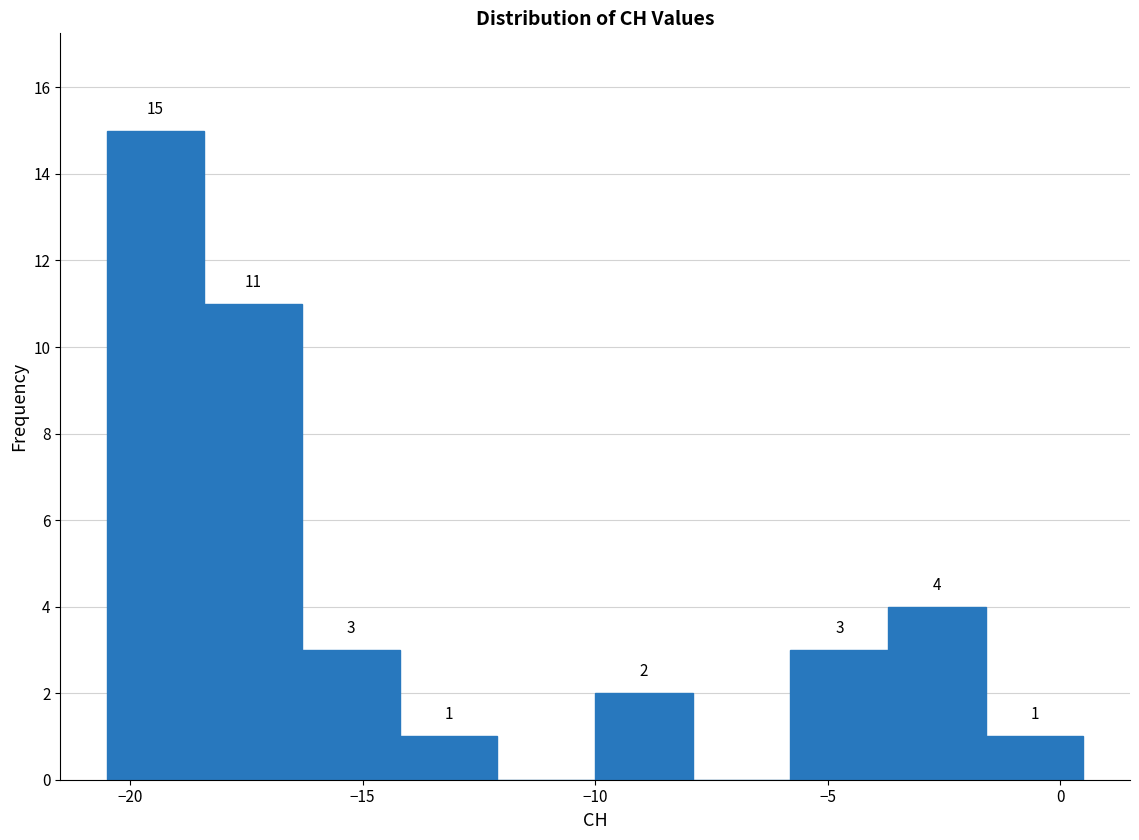

Over which range of the x-axis is the bar tallest?

-20.5 to -18.4